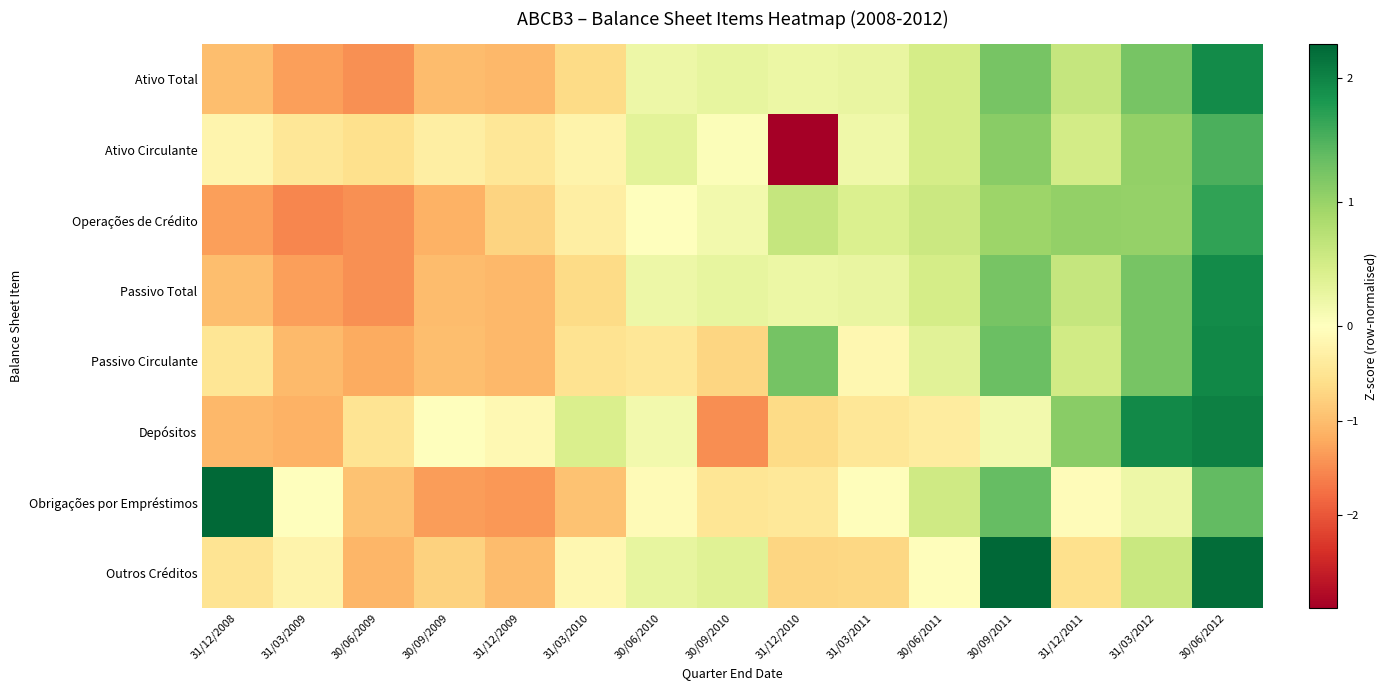

What is the smallest value displayed?

-3.0